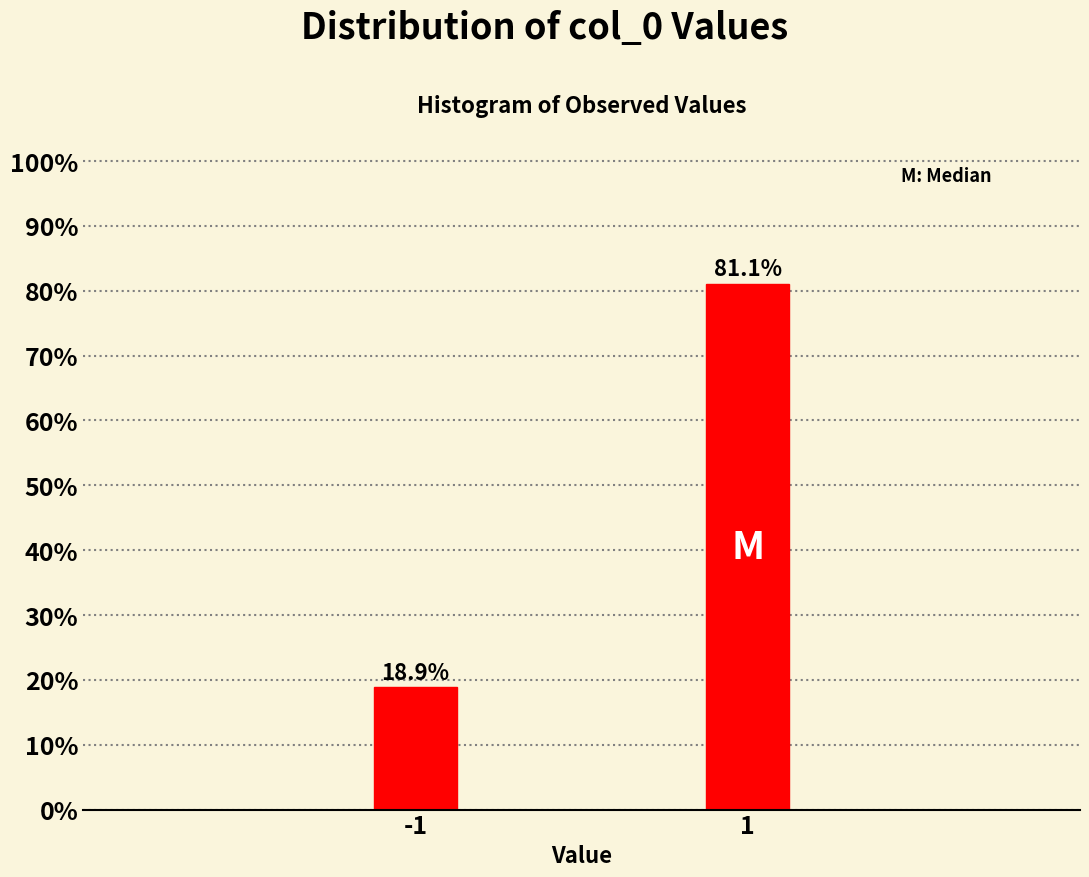

Reading left to right, extract all data points from this chart.

-1=18.9	1=81.1